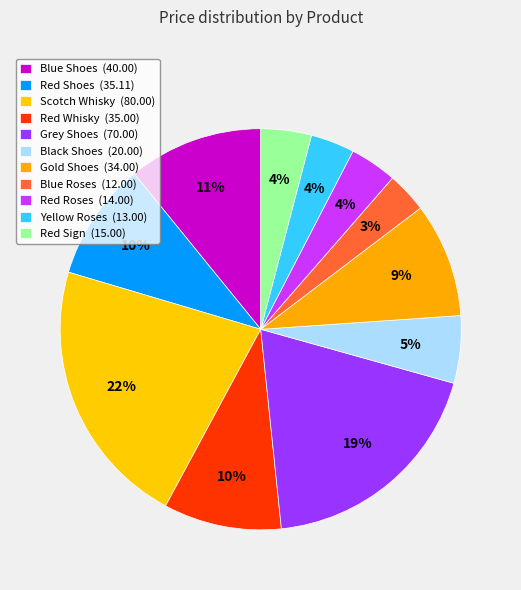

To the nearest percent, what is the difference between the largest and smallest slice percentages?

18%